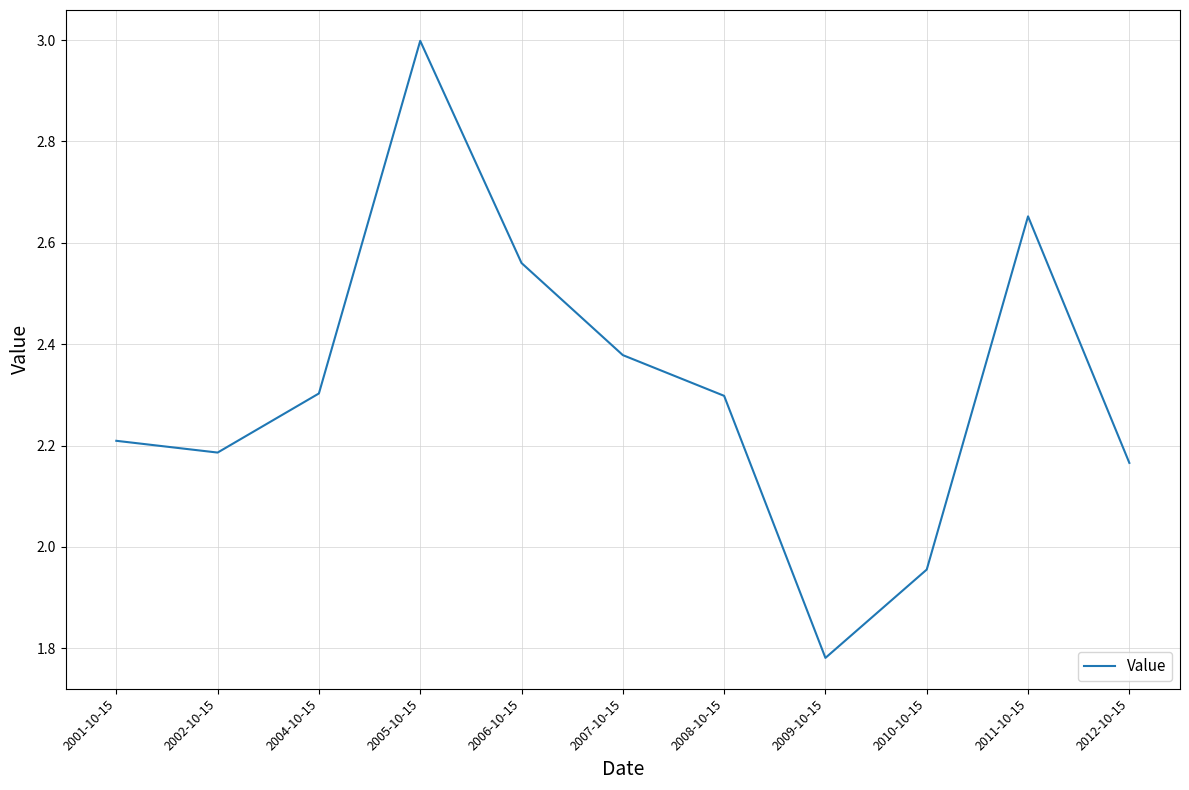

What position from the right is 2009-10-15?

4